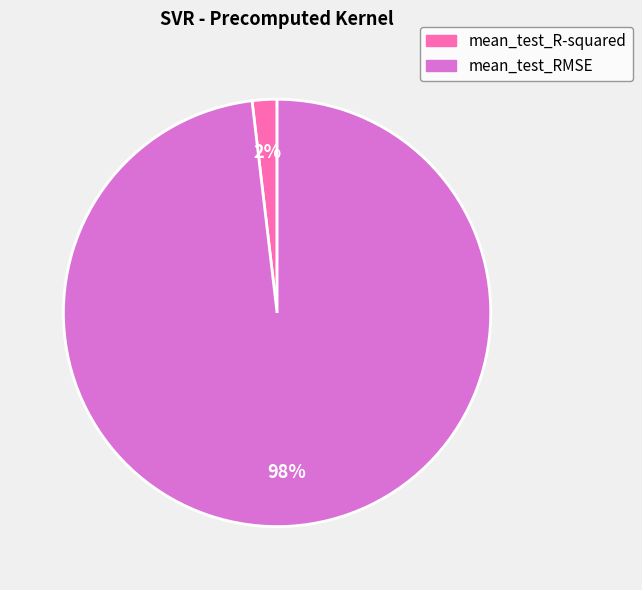

How many segments does this pie chart have?

2